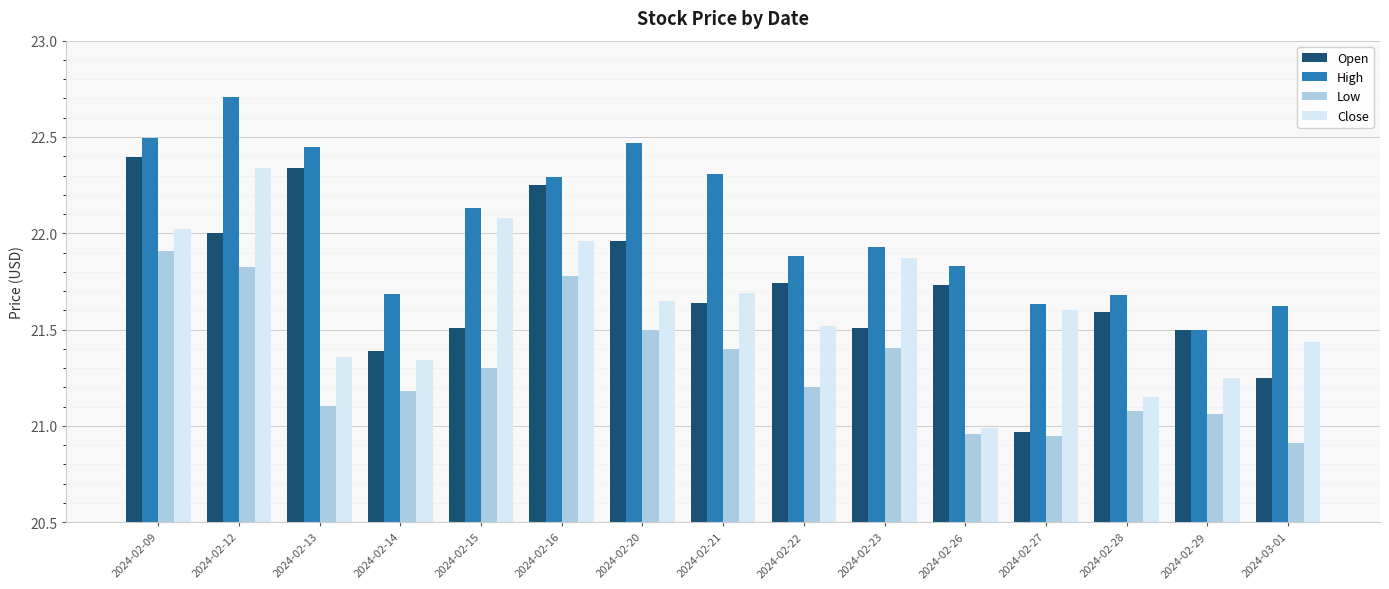

The value of High at 2024-02-22 is 21.9. True or false?

True